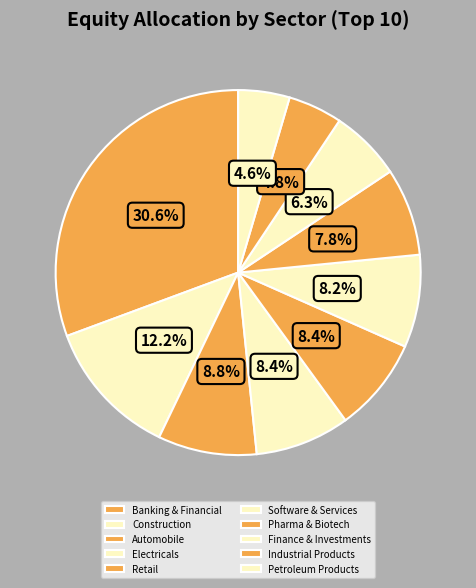

Does Finance & Investments account for over 50% of the chart?

No